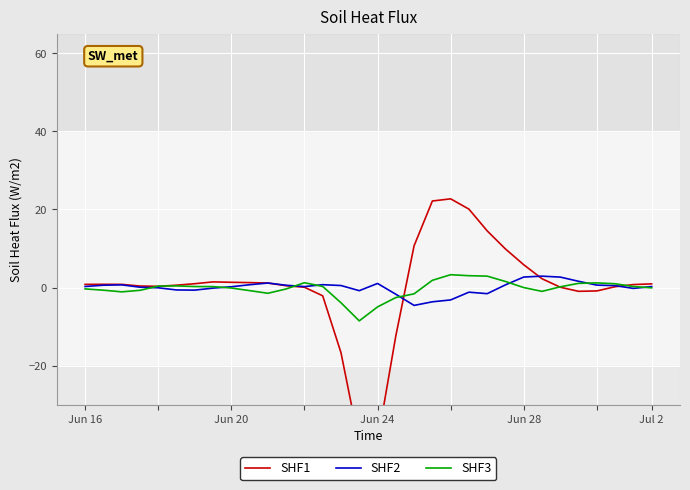

Which series changed the most between 5 and 25?

SHF2